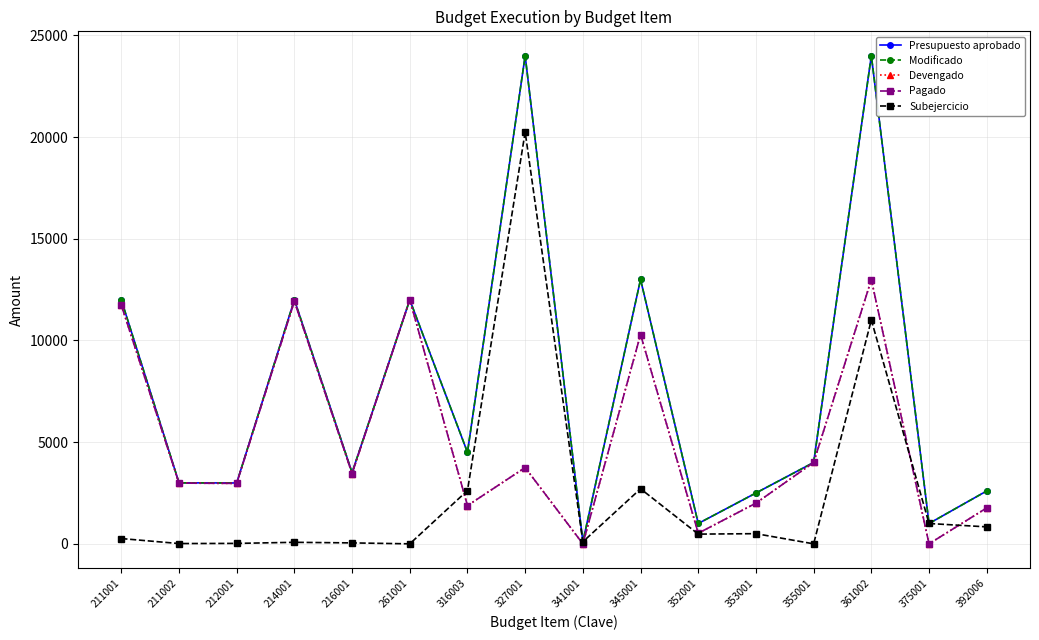

Does the chart have visible grid lines?

Yes